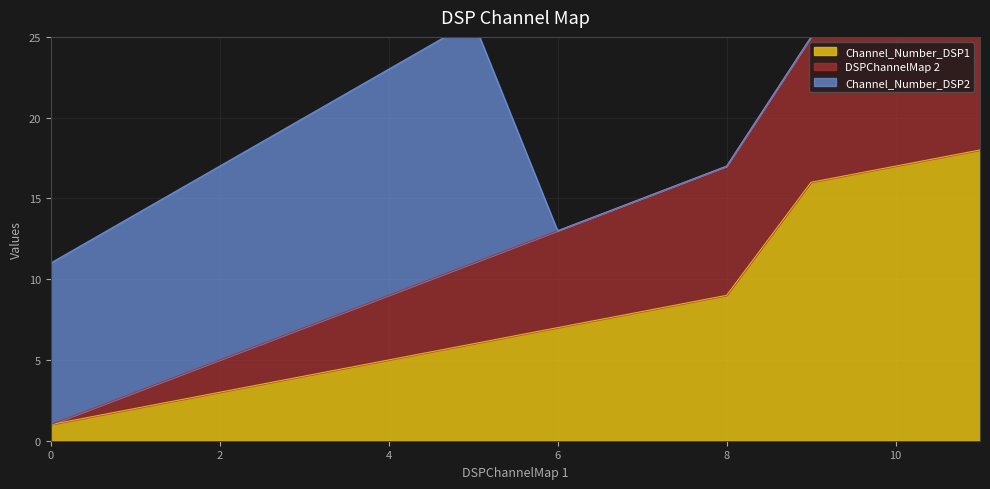

Is it true that Channel_Number_DSP1 equals 1 at 0?

True